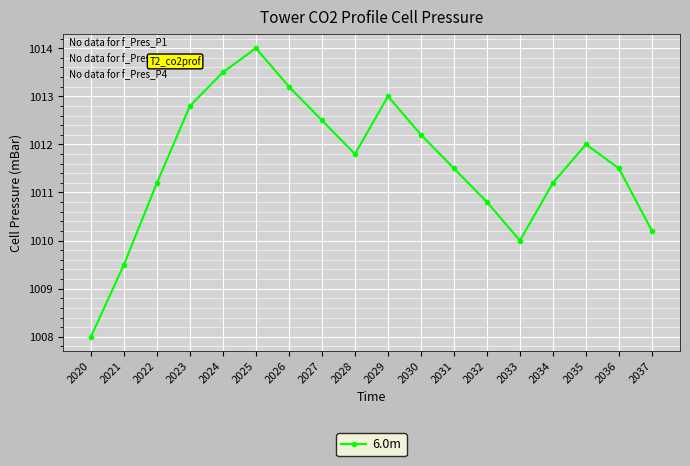

Approximately how many times larger is the value at 2033 compared to 2027?

1.0